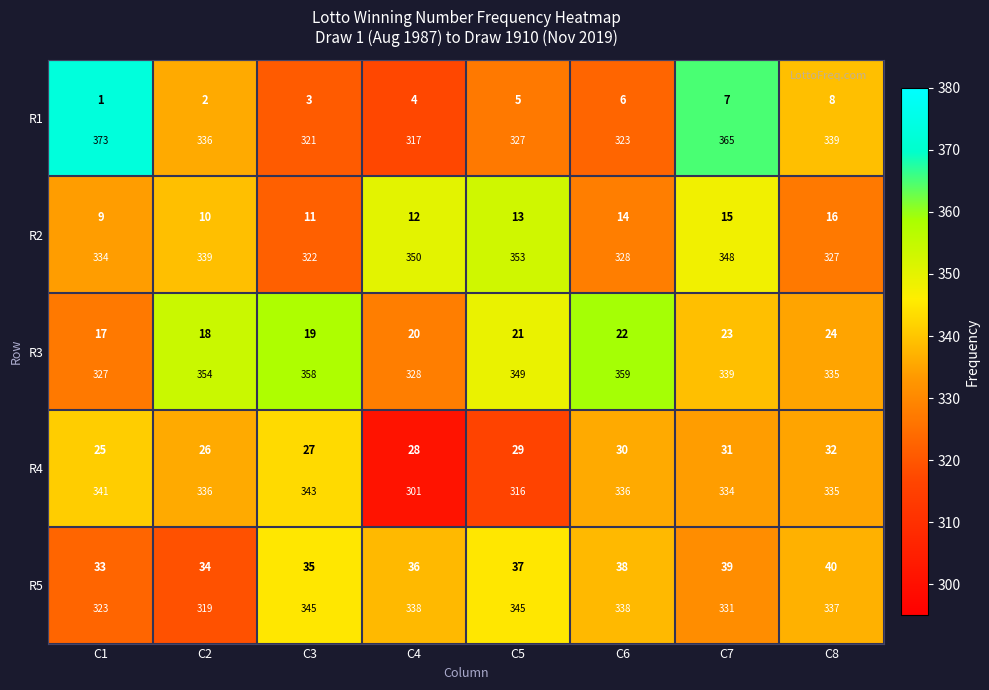

Which series has the widest spread of values?

R1